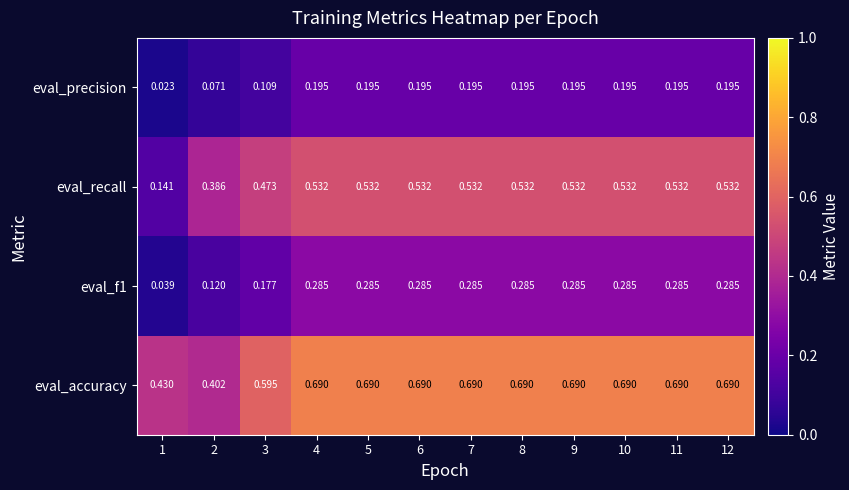

Is the value of eval_f1 at 8 greater than the value of eval_accuracy at 4?

No